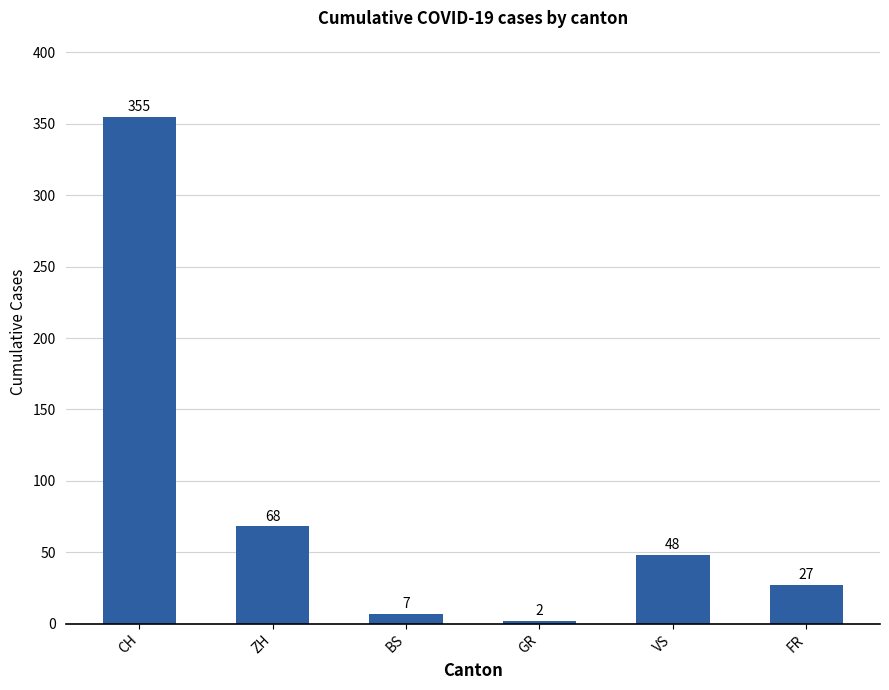

Approximately how many times larger is the value at CH compared to VS?

7.4